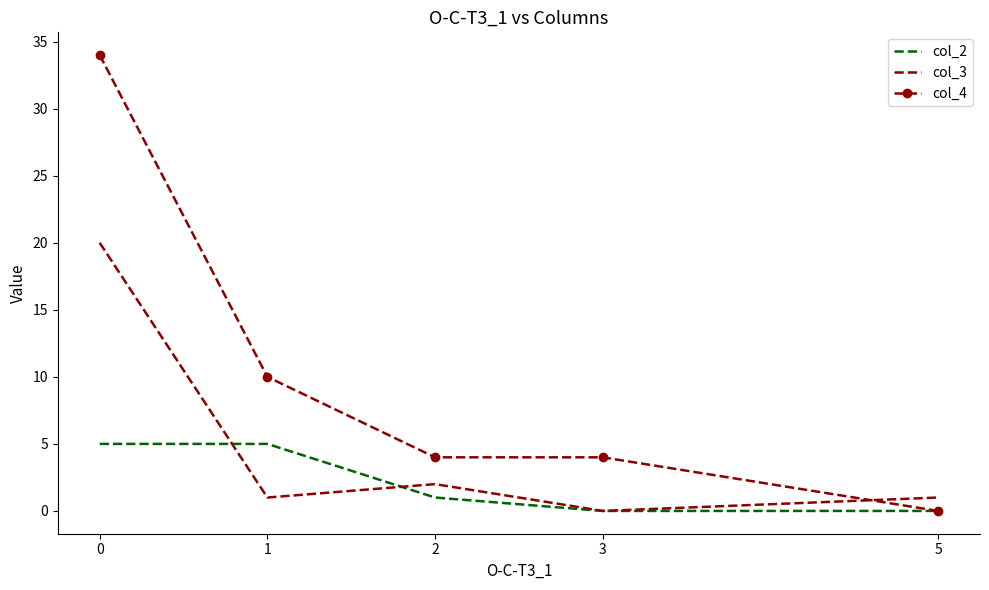

Which series has the largest total across all categories?

col_4